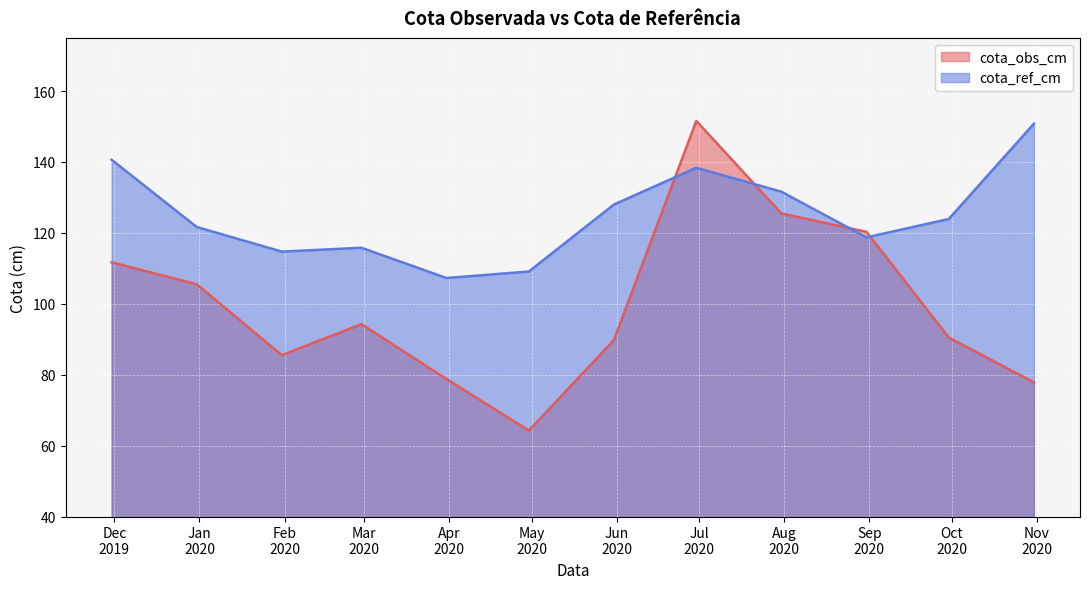

True or false: cota_obs_cm and cota_ref_cm cross at least once.

True